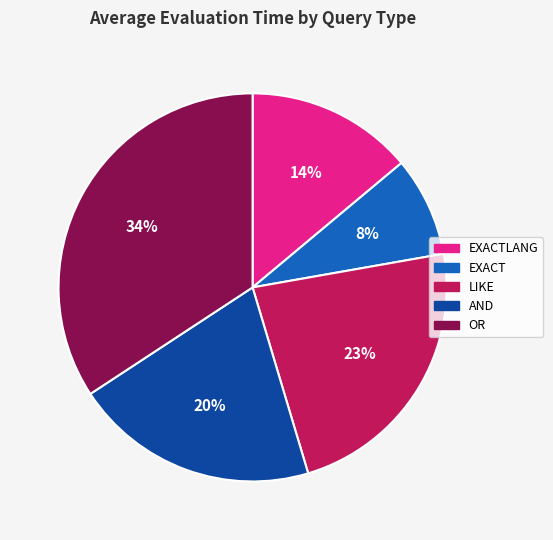

Which category has the biggest portion of the pie?

OR